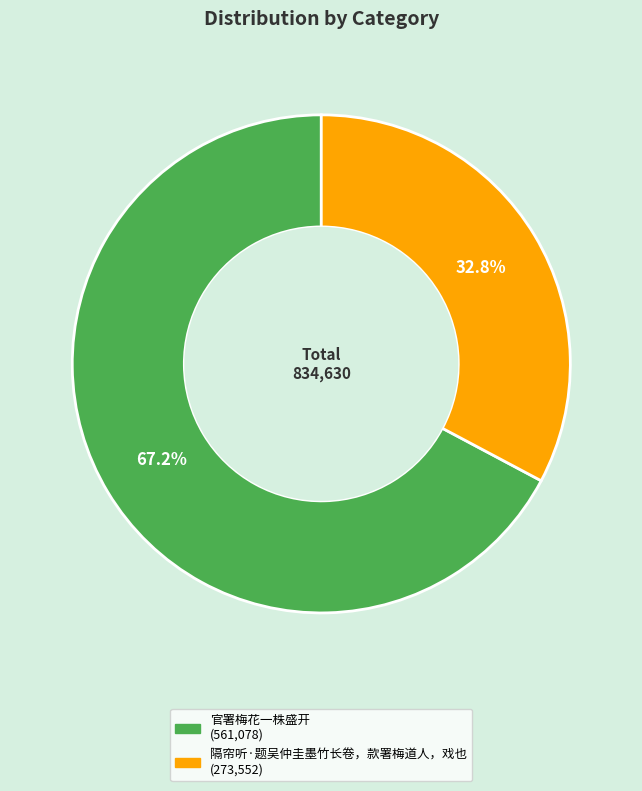

How many slices are in this pie chart?

2